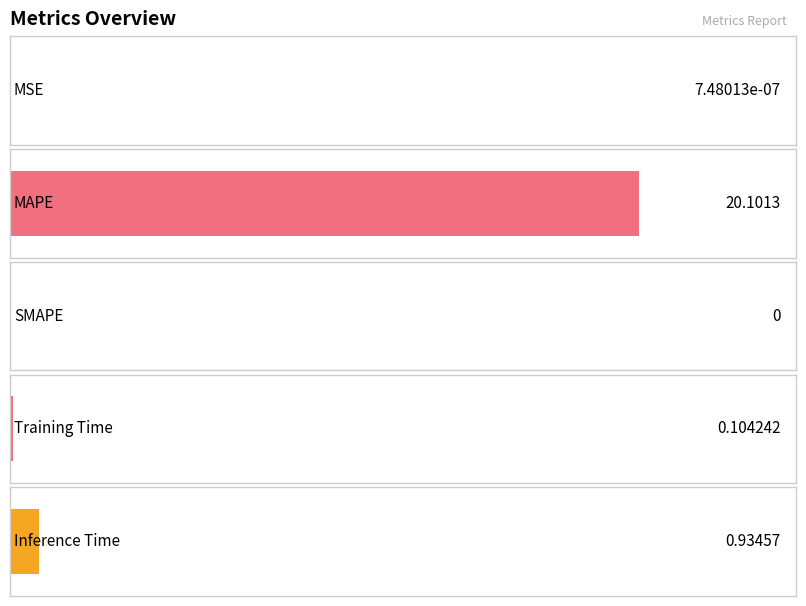

Reading left to right, list all the values displayed in this chart.

0.0	20.1	0.0	0.1	0.9